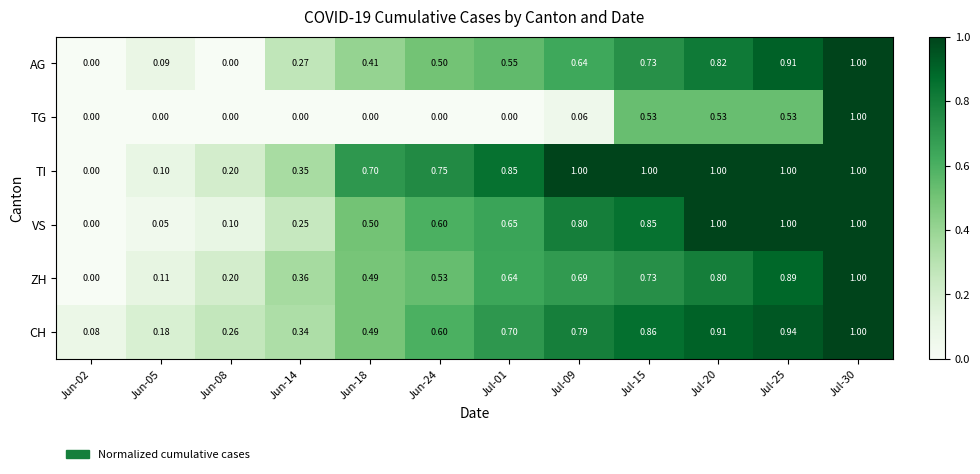

What is the total value across all series at Jun-08?

0.8